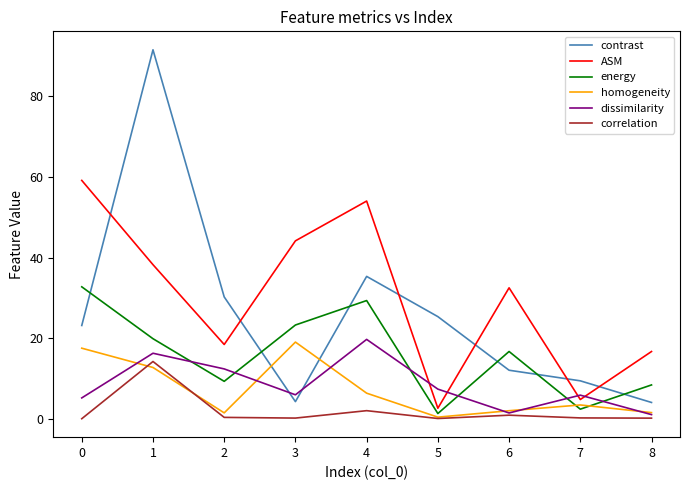

At which category does the chart reach its peak across all series?

1